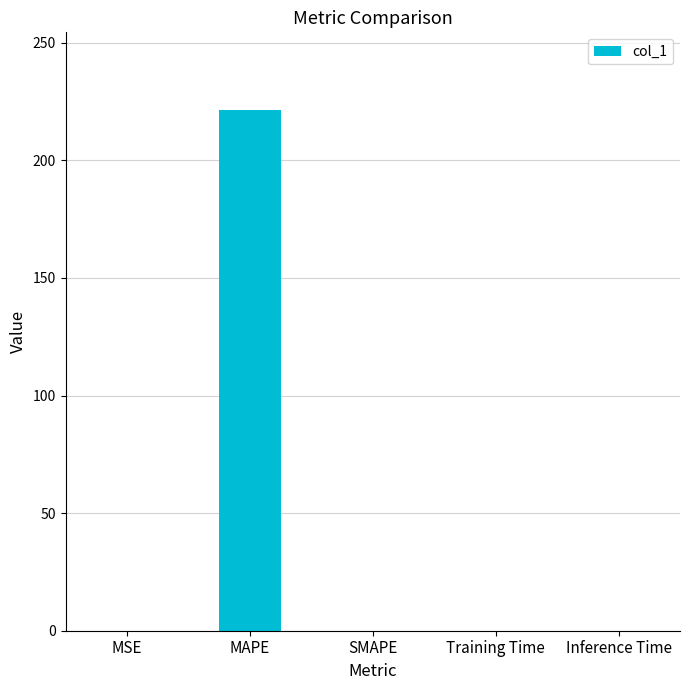

True or false: the data shows 104.3 at SMAPE.

False